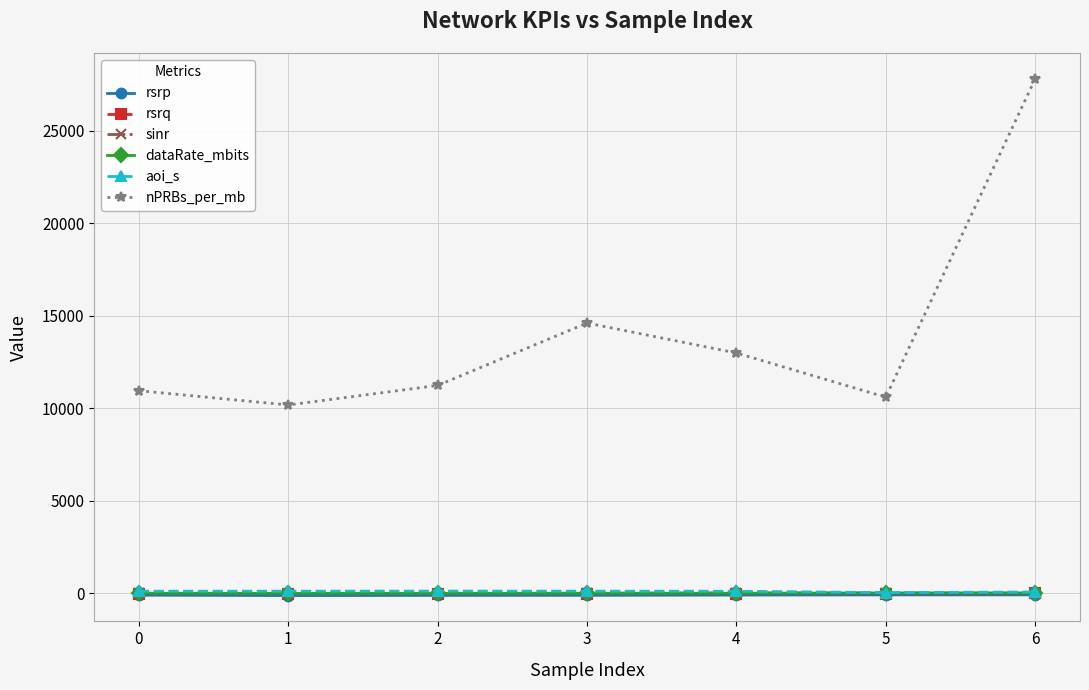

Which series has the largest range (max minus min)?

nPRBs_per_mb